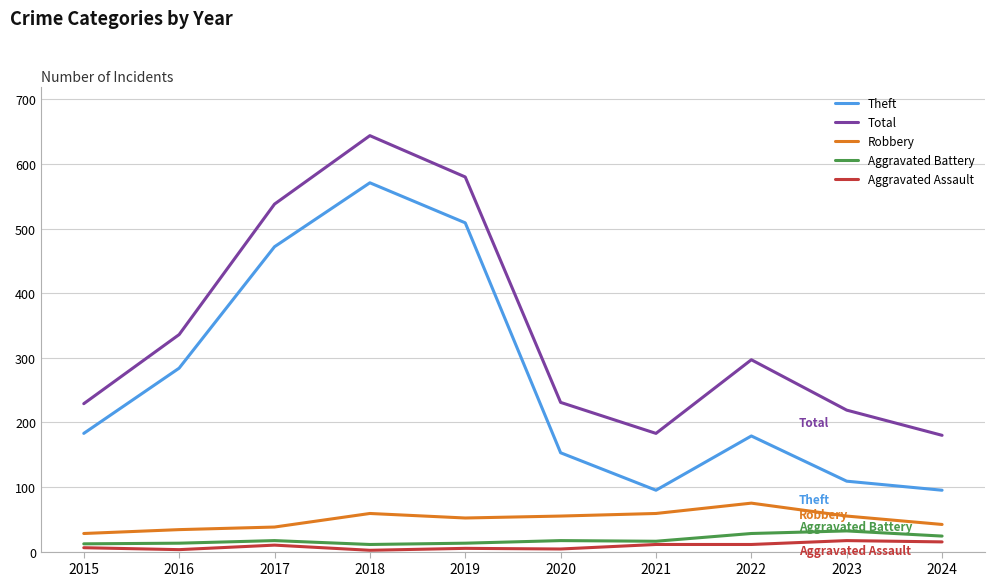

List the series in order of their peak value, lowest first.

Aggravated Assault, Aggravated Battery, Robbery, Theft, Total